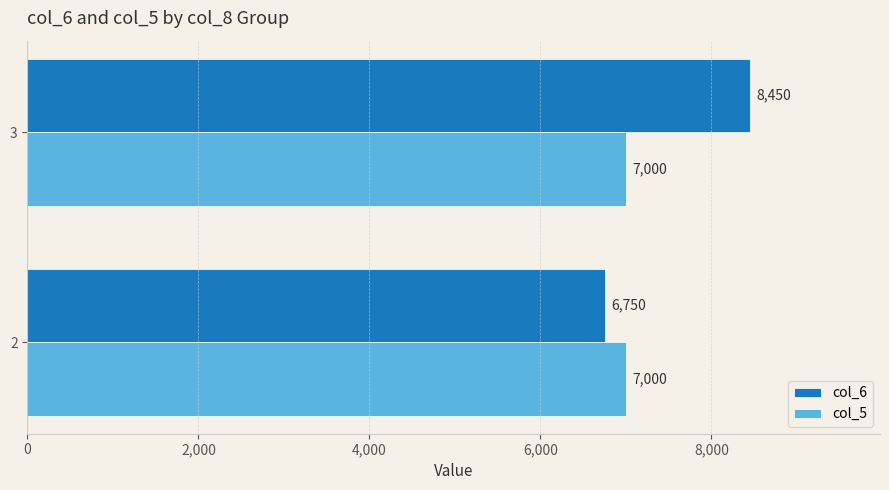

Count the col_6 values in the range 6750 to 8450.

2